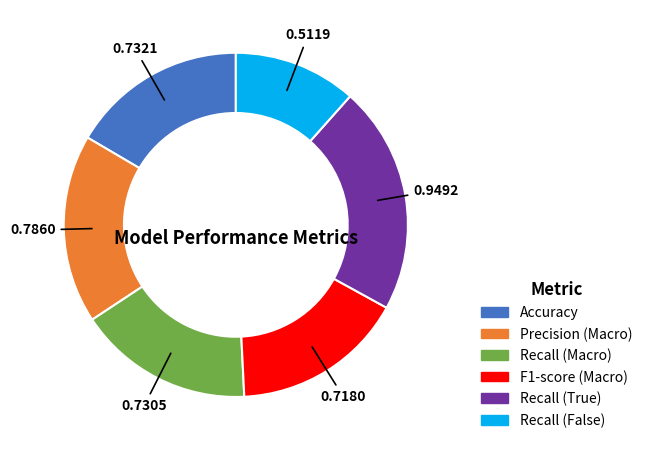

Combined, do Recall (False) and Accuracy account for over 50%?

No